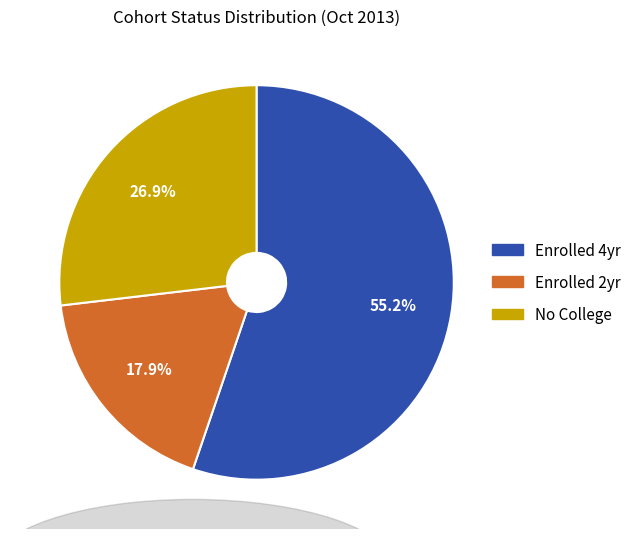

What is the largest slice in the pie chart?

Enrolled 4yr